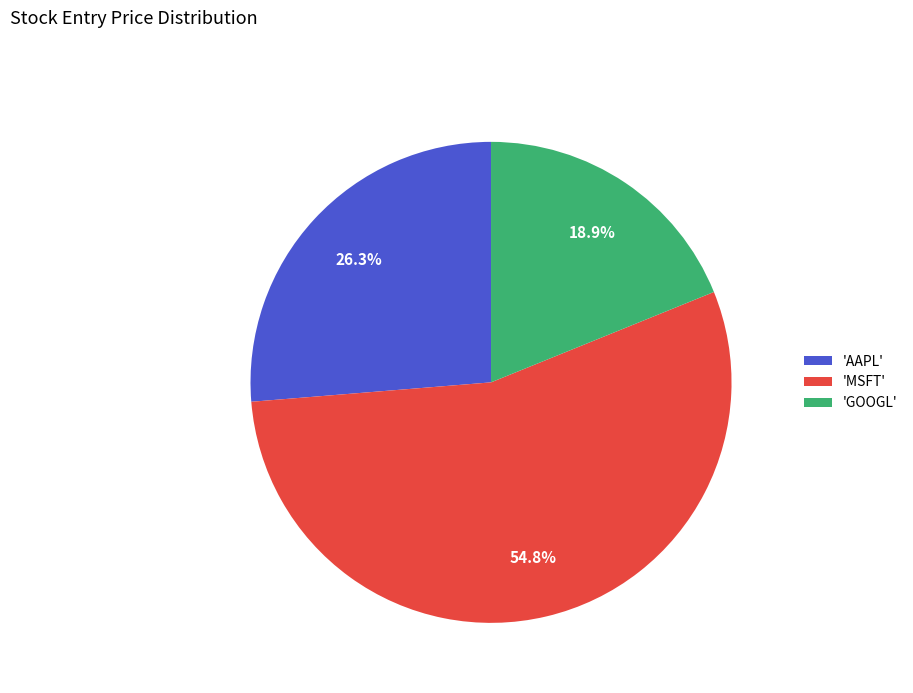

What is the total percentage of 'AAPL' and 'MSFT'?

81.1%